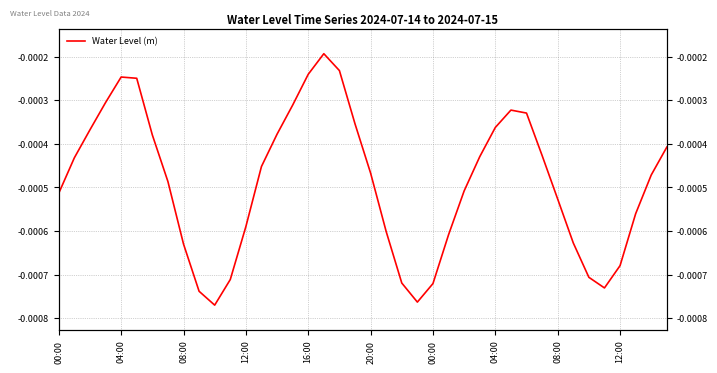

How many interior local valleys (lower than both neighbors) does the data have?

3